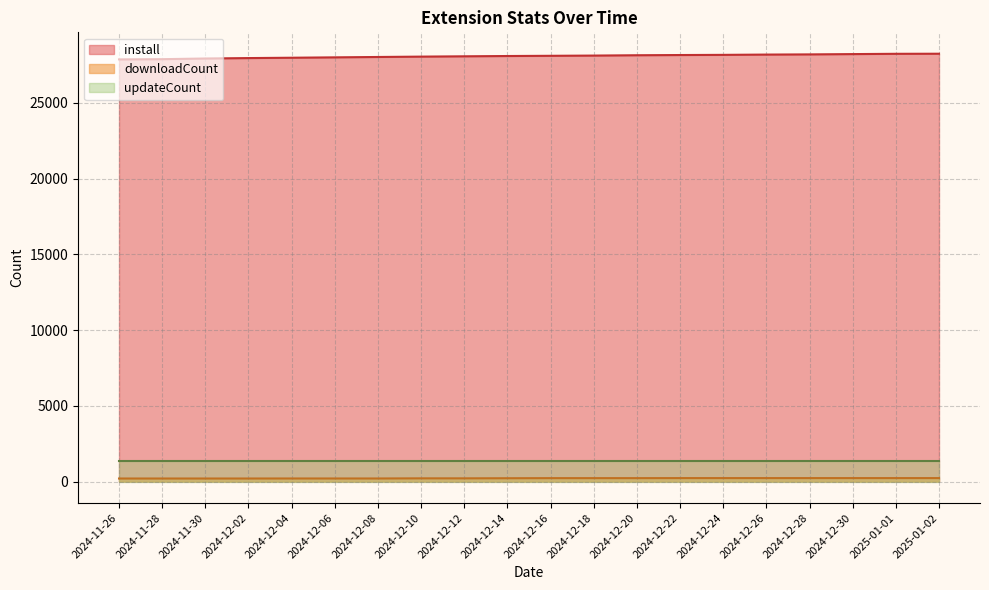

What is the difference between the second highest and second lowest values in the install series?

354